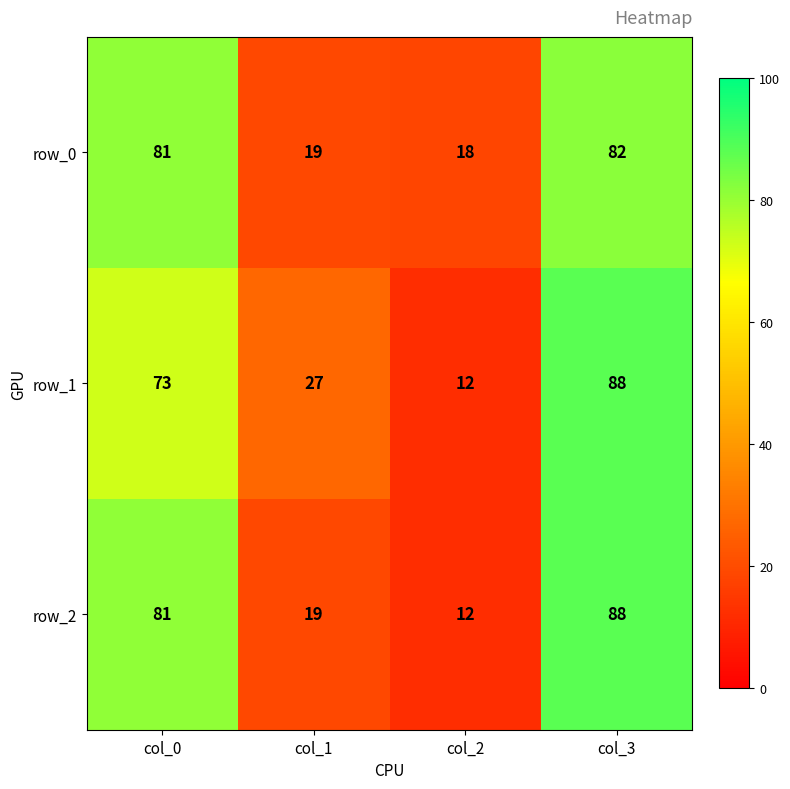

What is the spread (max minus min) of values at col_0?

8